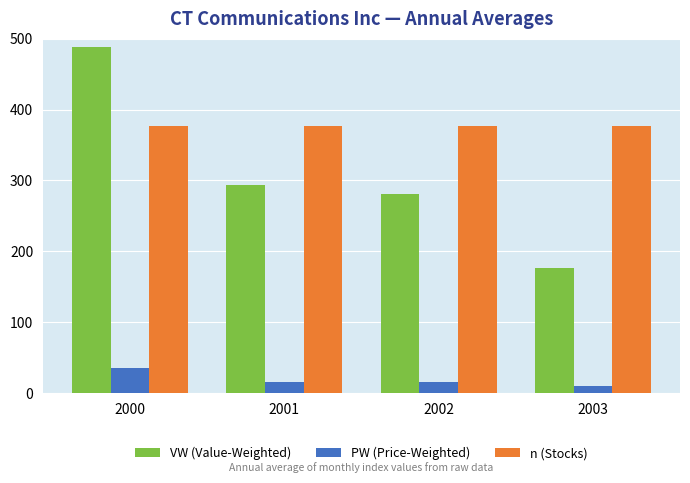

How many bars are there in total?

12